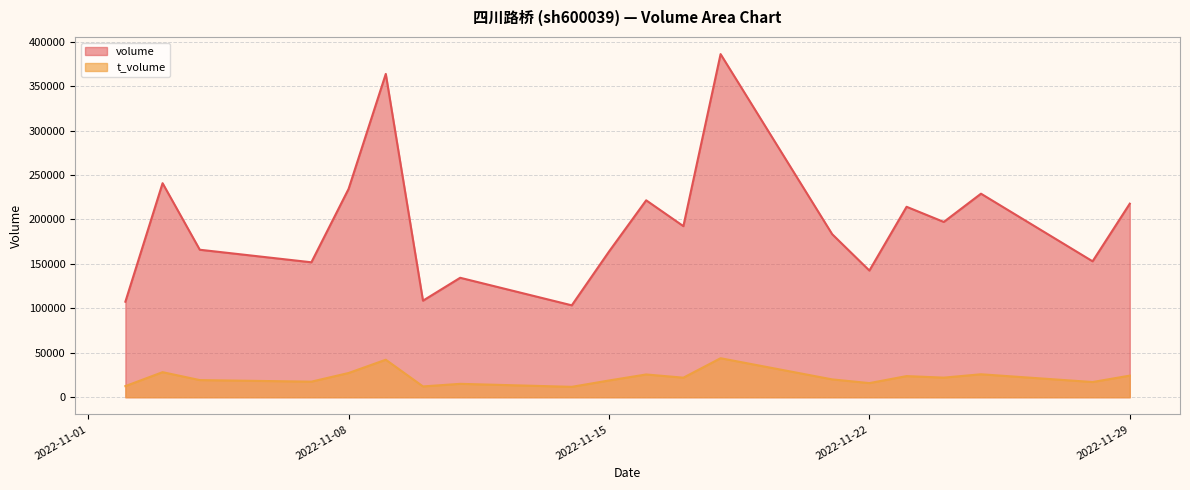

How many lines are shown in the chart?

2